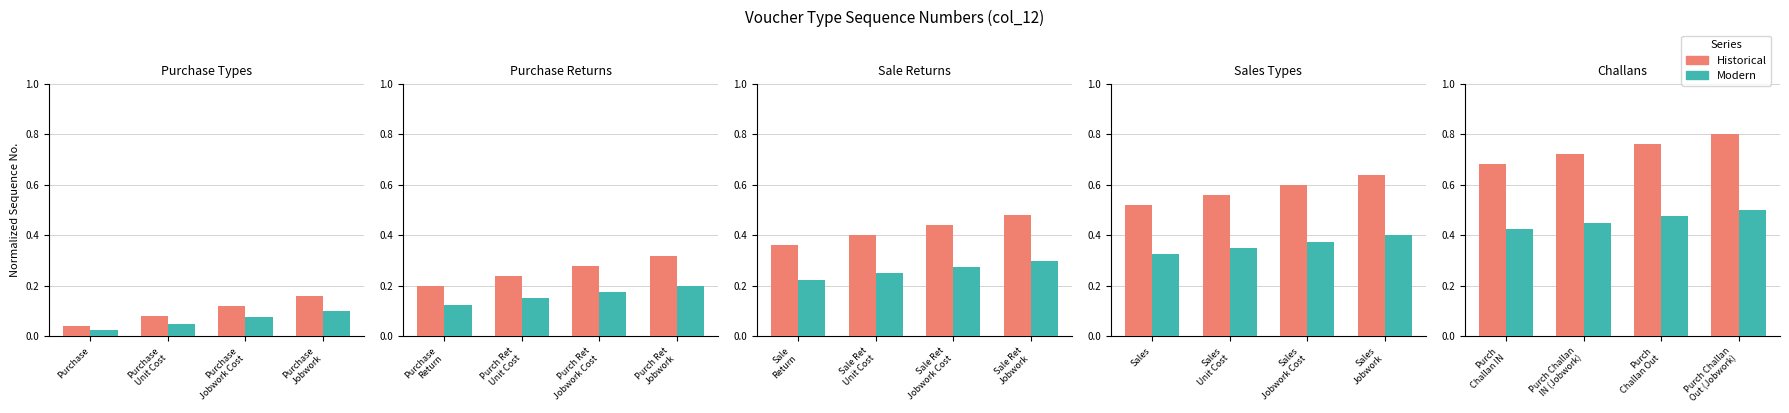

Does the chart contain stacked bars?

No